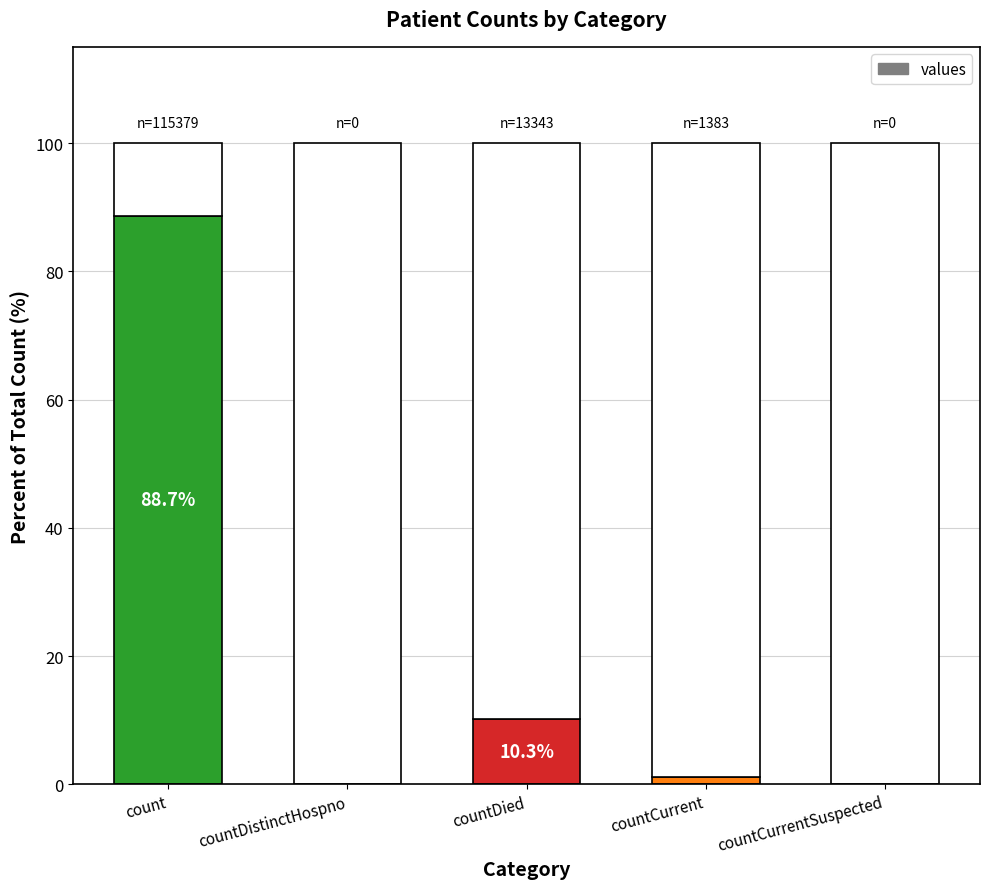

How many bars are there in total?

5